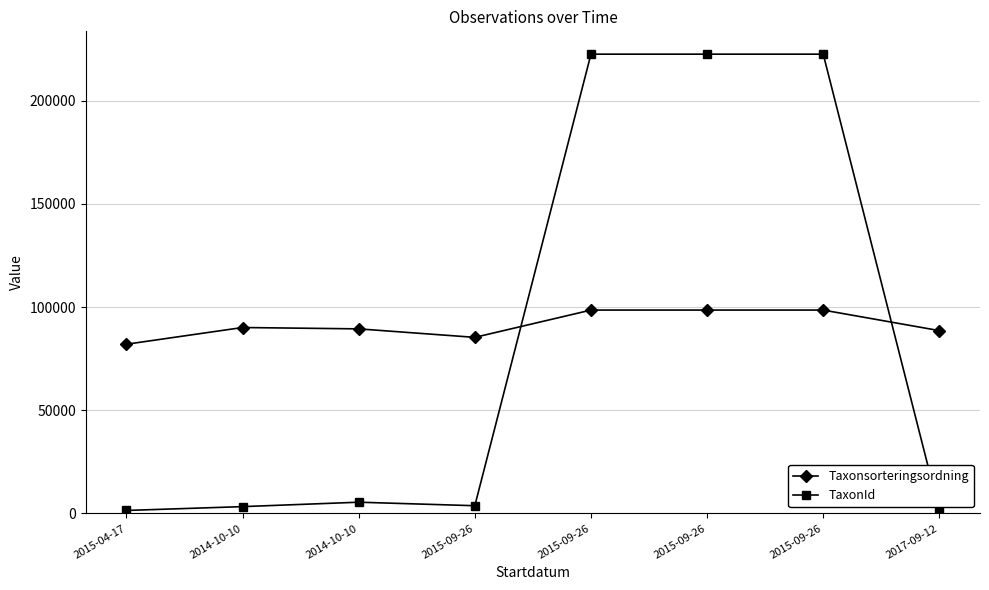

True or false: TaxonId has a value of 90104 at 2015-09-26.

False